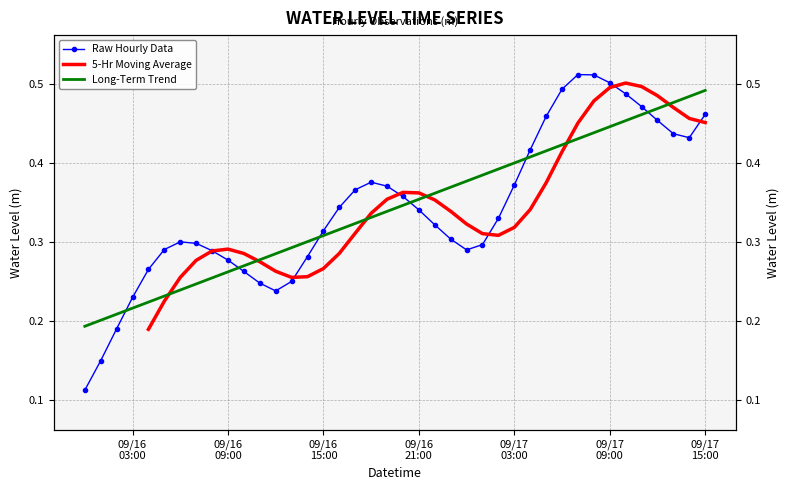

What position from the right is 2025-09-17 11:00:00?

5